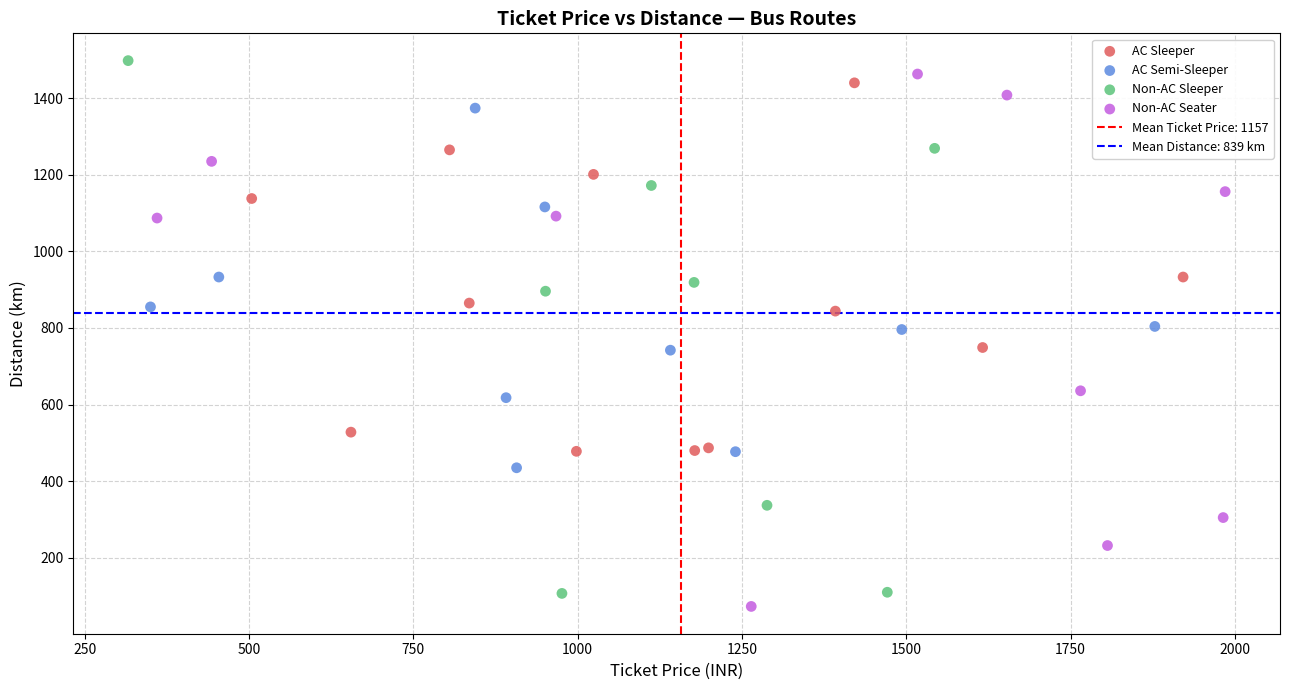

Which series reaches the minimum Y coordinate?

Non-AC Seater